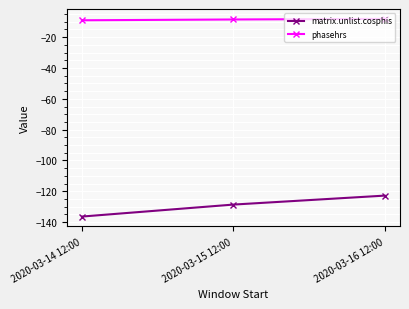

What is the sum of all phasehrs values?

-25.8